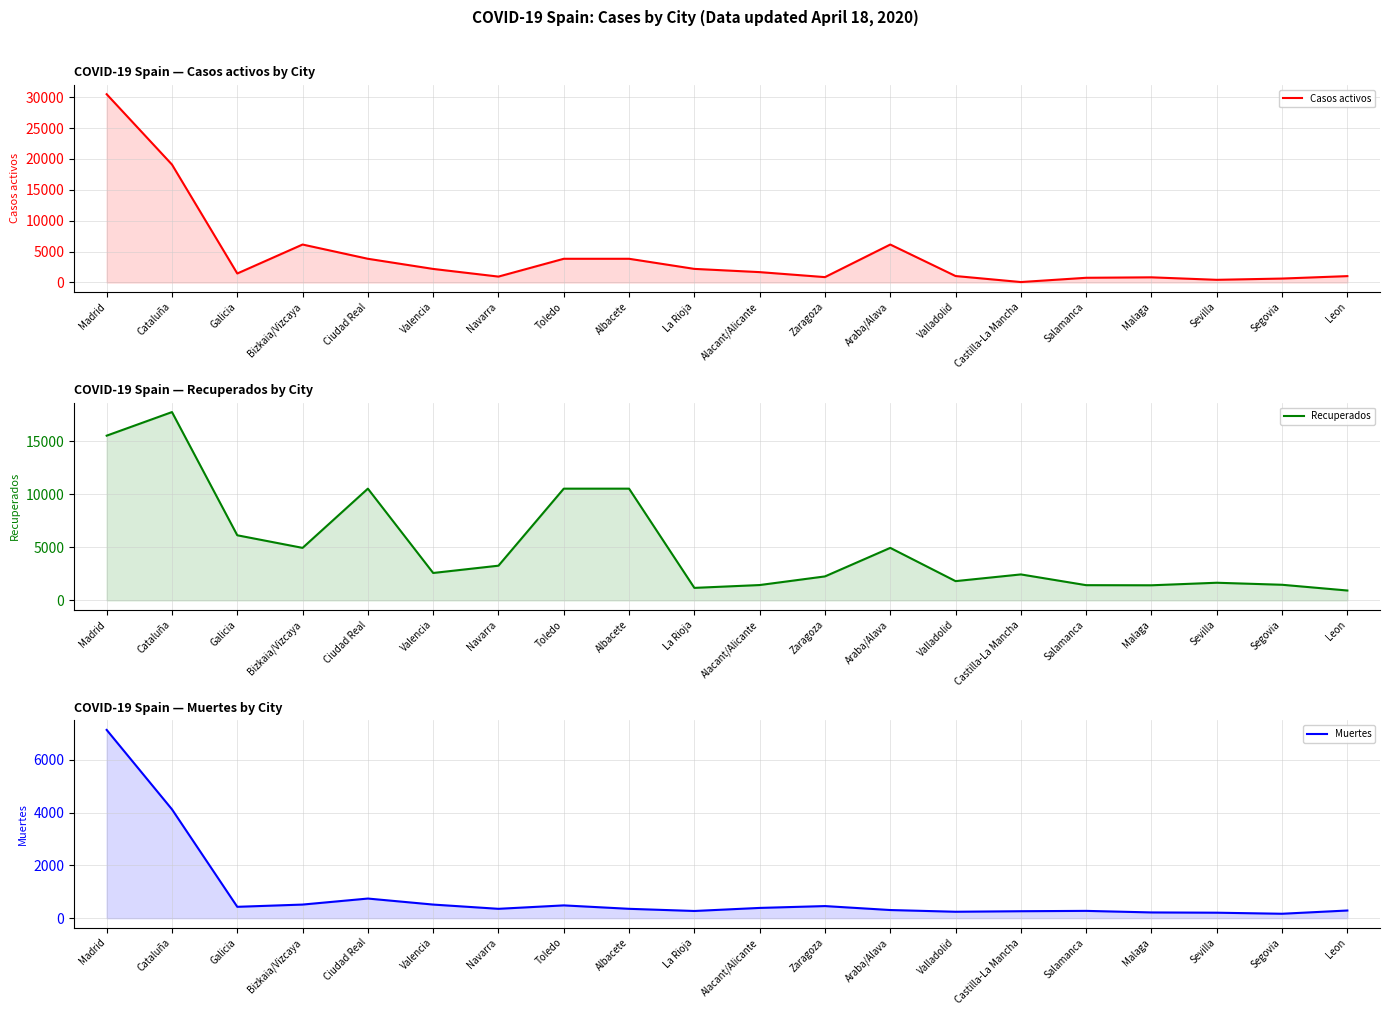

What is the maximum value shown in the chart?

30475